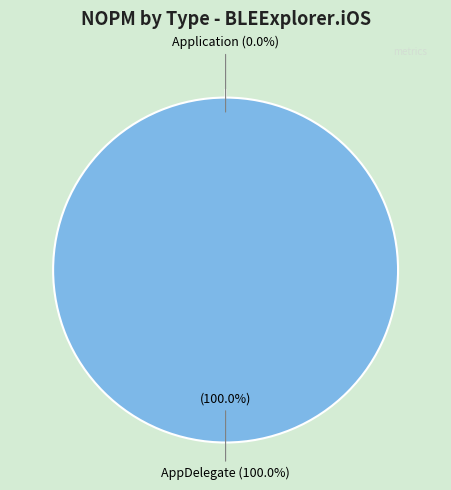

How many slices are in this pie chart?

2